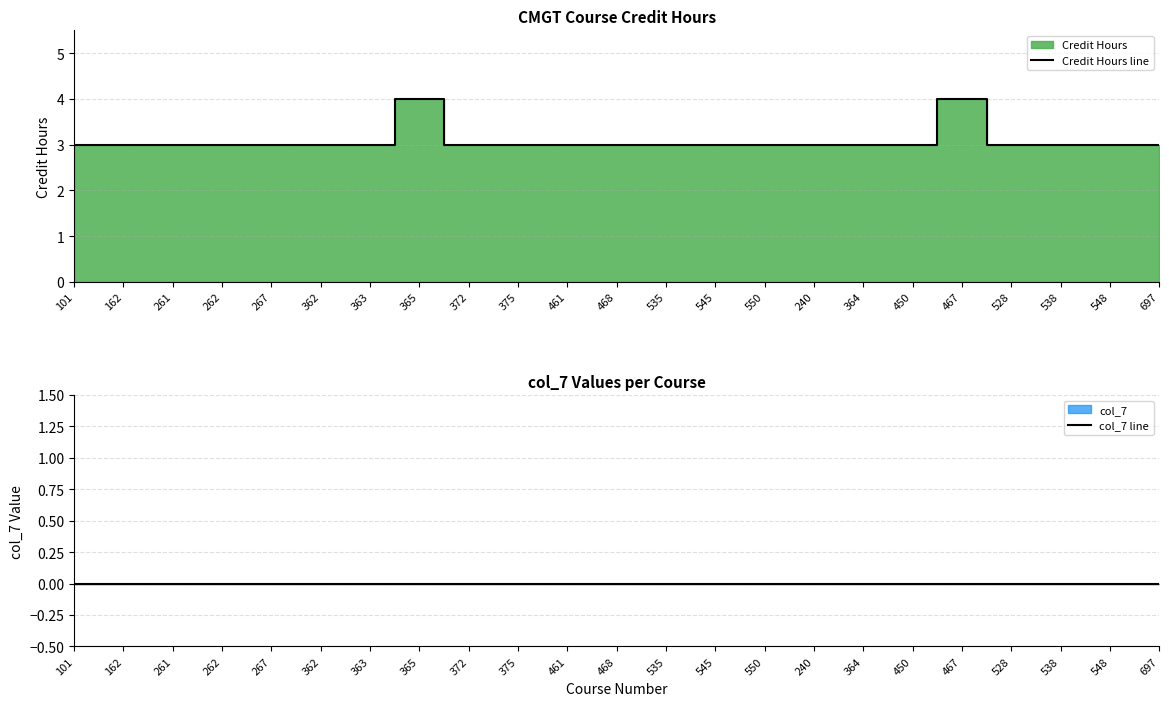

What is the highest value of the Credit Hours line series?

4